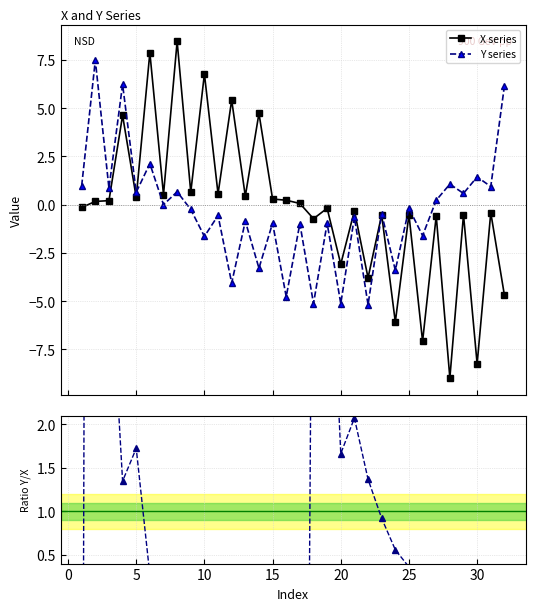

What is the highest value of the Y series series?

7.5